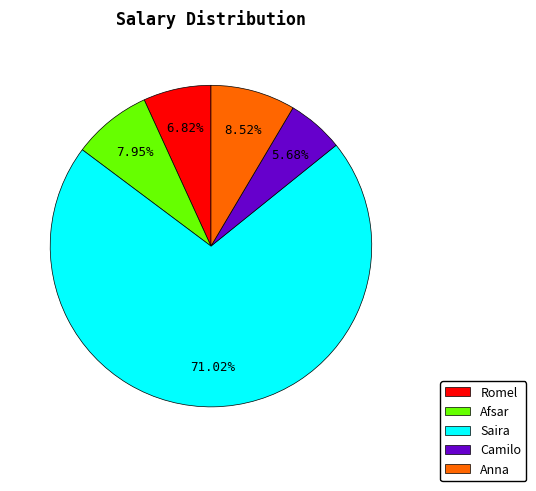

What portion of the pie excludes Anna?

91.5%